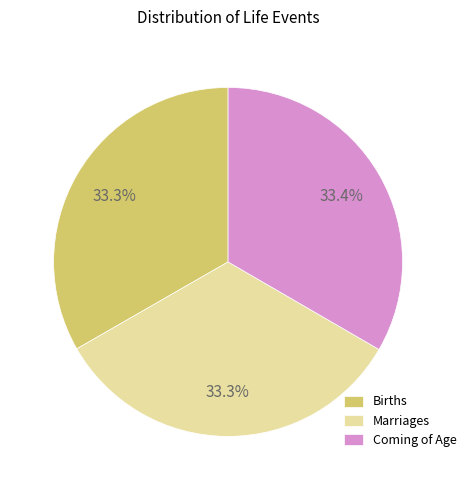

Do Births and Marriages together represent more than half of the pie?

Yes